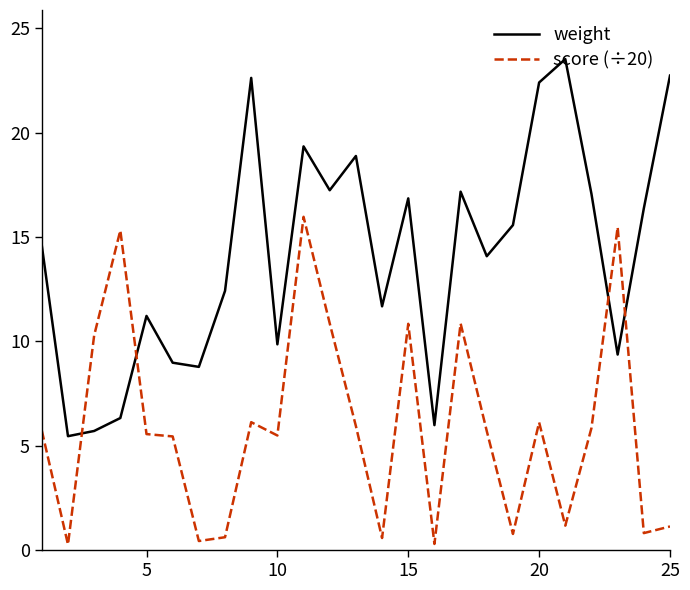

List the series in order of their peak value, highest first.

weight, score (÷20)